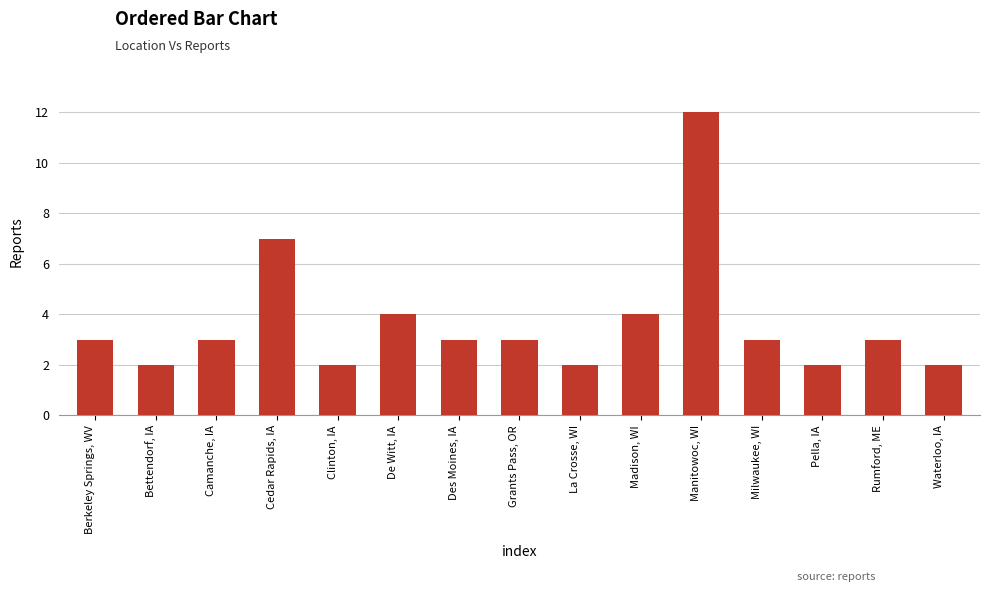

What is the ratio of the value at Cedar Rapids, IA to the value at Waterloo, IA?

3.5